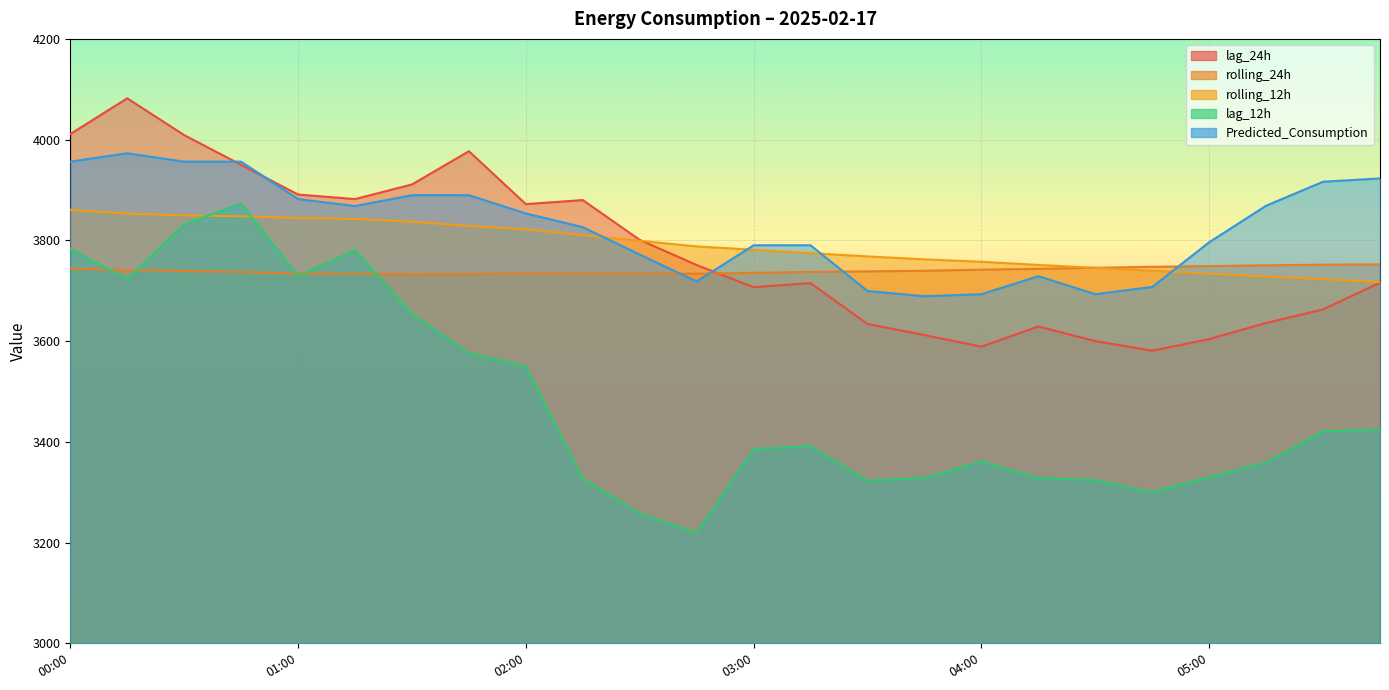

Reading left to right, transcribe all the data shown in this chart.

lag_24h: 00:00=4011.0	00:15=4082.0	00:30=4009.0	00:45=3950.0	01:00=3891.0	01:15=3882.0	01:30=3911.0	01:45=3977.0	02:00=3872.0	02:15=3880.0	02:30=3801.0	02:45=3751.0	03:00=3707.0	03:15=3715.0	03:30=3634.0	03:45=3612.0	04:00=3589.0	04:15=3629.0	04:30=3600.0	04:45=3581.0	05:00=3604.0	05:15=3636.0	05:30=3663.0	05:45=3716.0
rolling_24h: 00:00=3743.9	00:15=3740.9	00:30=3739.4	00:45=3737.3	01:00=3734.0	01:15=3733.3	01:30=3733.0	01:45=3733.2	02:00=3734.1	02:15=3733.8	02:30=3733.8	02:45=3733.8	03:00=3735.5	03:15=3737.3	03:30=3738.4	03:45=3739.7	04:00=3741.8	04:15=3743.5	04:30=3745.6	04:45=3747.5	05:00=3749.0	05:15=3750.5	05:30=3751.8	05:45=3752.3
rolling_12h: 00:00=3860.7	00:15=3853.2	00:30=3849.5	00:45=3847.9	01:00=3844.5	01:15=3842.4	01:30=3837.1	01:45=3828.7	02:00=3822.0	02:15=3810.5	02:30=3799.2	02:45=3788.1	03:00=3781.4	03:15=3774.6	03:30=3768.2	03:45=3762.2	04:00=3757.5	04:15=3751.2	04:30=3745.5	04:45=3739.6	05:00=3733.9	05:15=3728.1	05:30=3723.1	05:45=3717.0
lag_12h: 00:00=3783.0	00:15=3723.0	00:30=3832.0	00:45=3873.0	01:00=3729.0	01:15=3781.0	01:30=3654.0	01:45=3576.0	02:00=3550.0	02:15=3327.0	02:30=3258.0	02:45=3219.0	03:00=3386.0	03:15=3391.0	03:30=3323.0	03:45=3328.0	04:00=3361.0	04:15=3328.0	04:30=3324.0	04:45=3300.0	05:00=3330.0	05:15=3359.0	05:30=3421.0	05:45=3424.0
Predicted_Consumption: 00:00=3956.2	00:15=3972.9	00:30=3956.2	00:45=3956.2	01:00=3882.0	01:15=3868.1	01:30=3889.8	01:45=3889.7	02:00=3853.4	02:15=3826.3	02:30=3771.8	02:45=3718.5	03:00=3790.3	03:15=3790.3	03:30=3699.4	03:45=3689.1	04:00=3693.1	04:15=3728.9	04:30=3693.1	04:45=3707.5	05:00=3796.3	05:15=3868.8	05:30=3916.5	05:45=3922.9